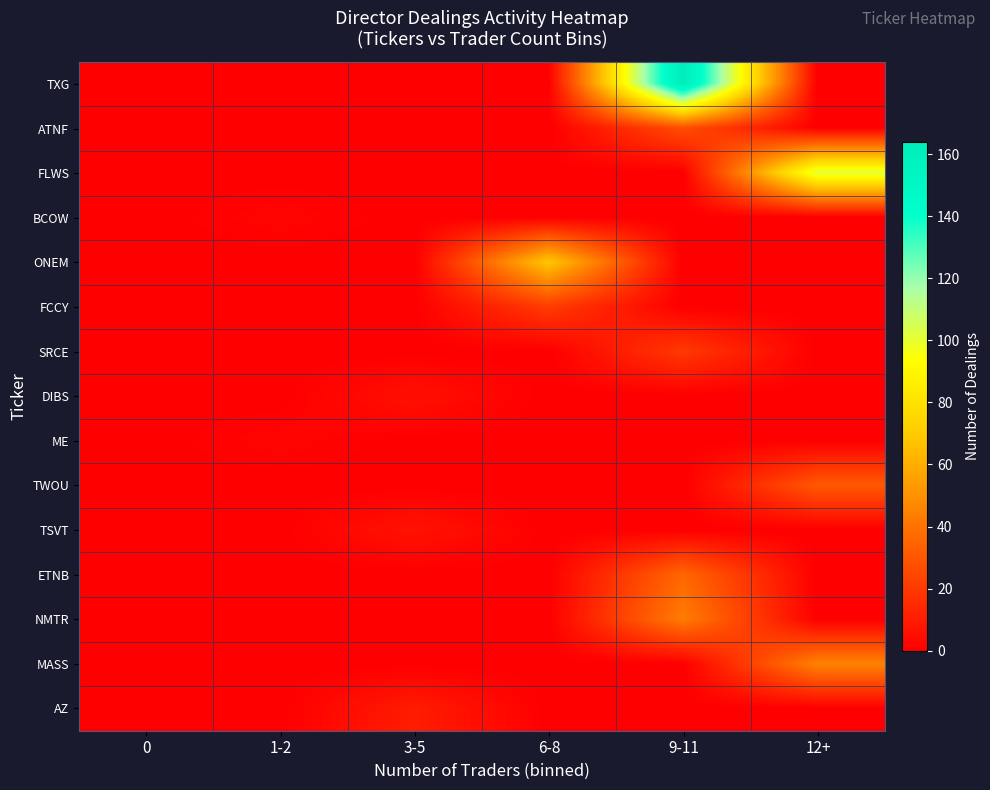

Which series has the widest spread of values?

TXG